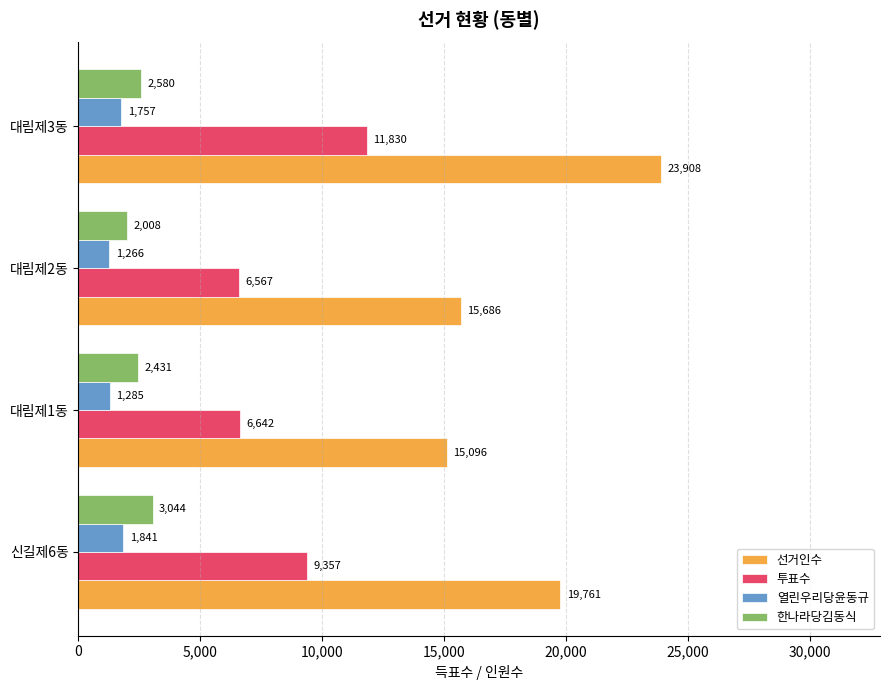

Which series has the largest range (max minus min)?

선거인수